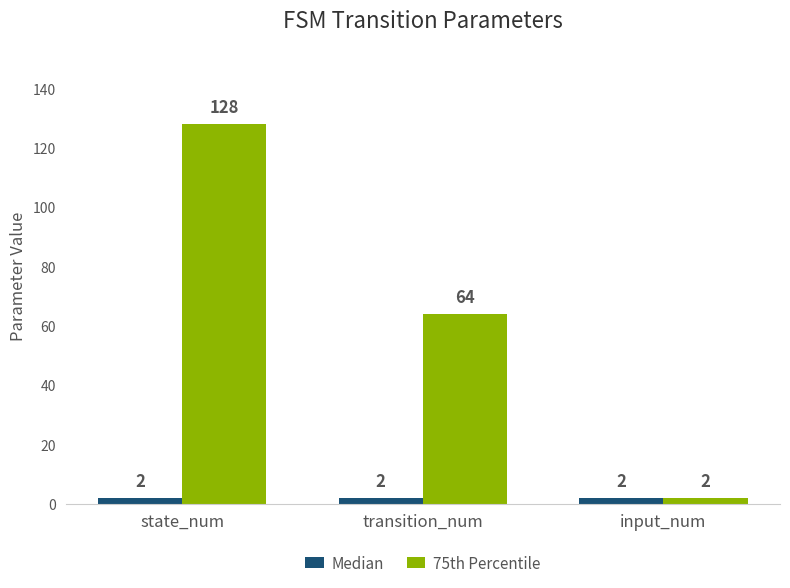

Count the 75th Percentile values in the range 2 to 128.

3